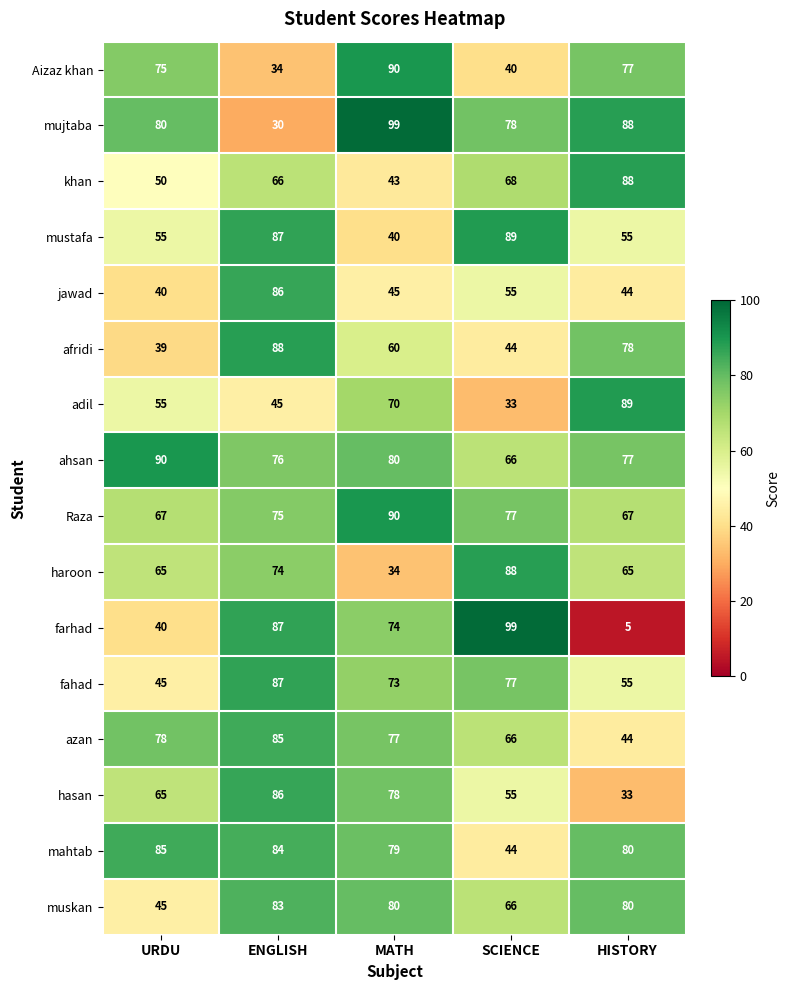

Rank the categories by adil value from lowest to highest.

SCIENCE, ENGLISH, URDU, MATH, HISTORY